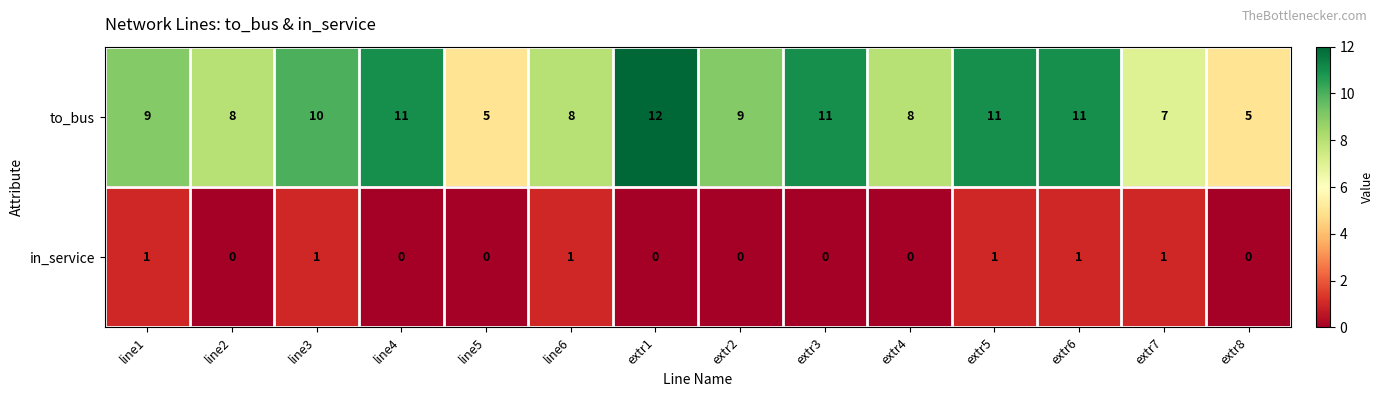

What is the sum of all to_bus values?

125